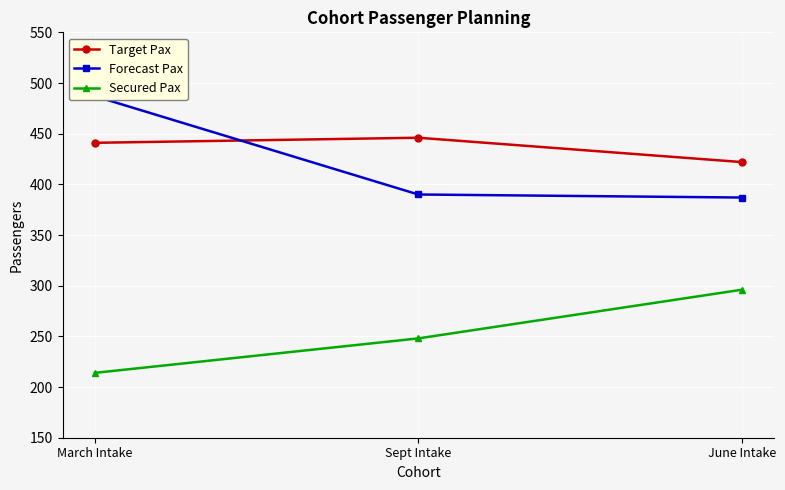

How many data points in Secured Pax are above 248?

1